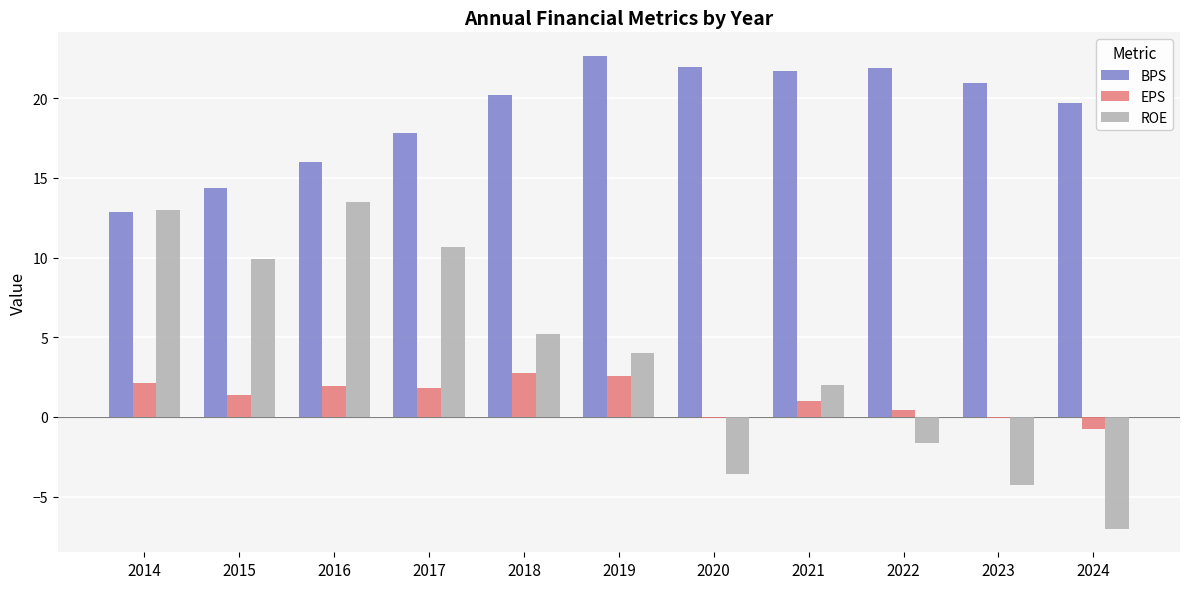

Is the value of ROE at 2024 greater than the value of EPS at 2020?

No